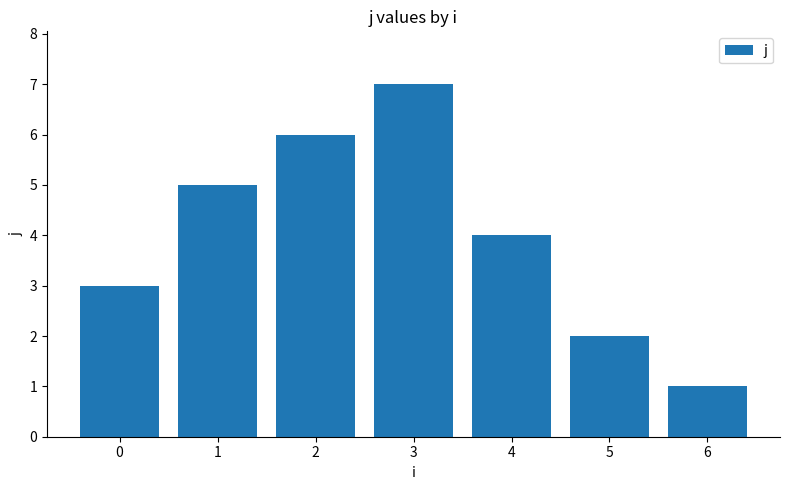

Are the bars horizontal?

No